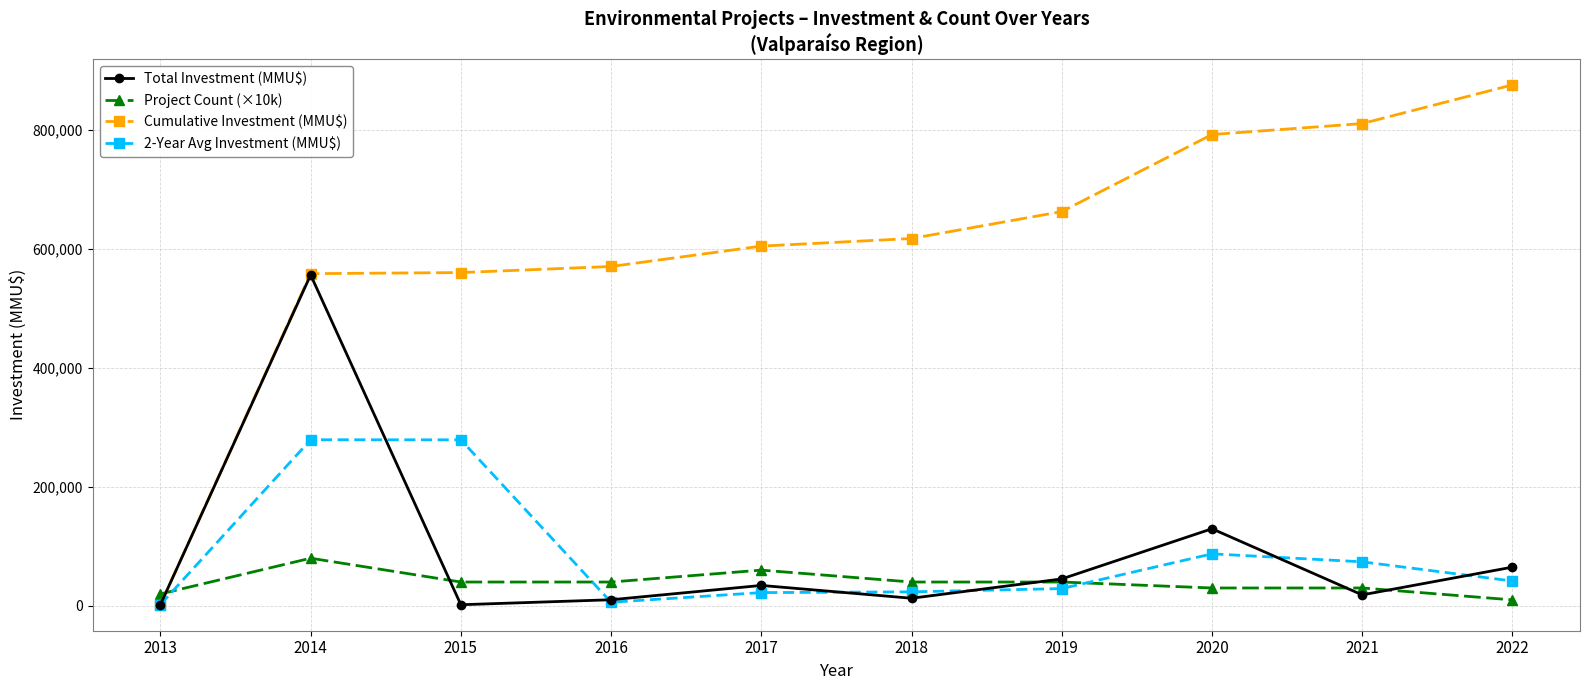

What are all the series names shown in the legend?

Total Investment (MMU$), Project Count (×10k), Cumulative Investment (MMU$), 2-Year Avg Investment (MMU$)